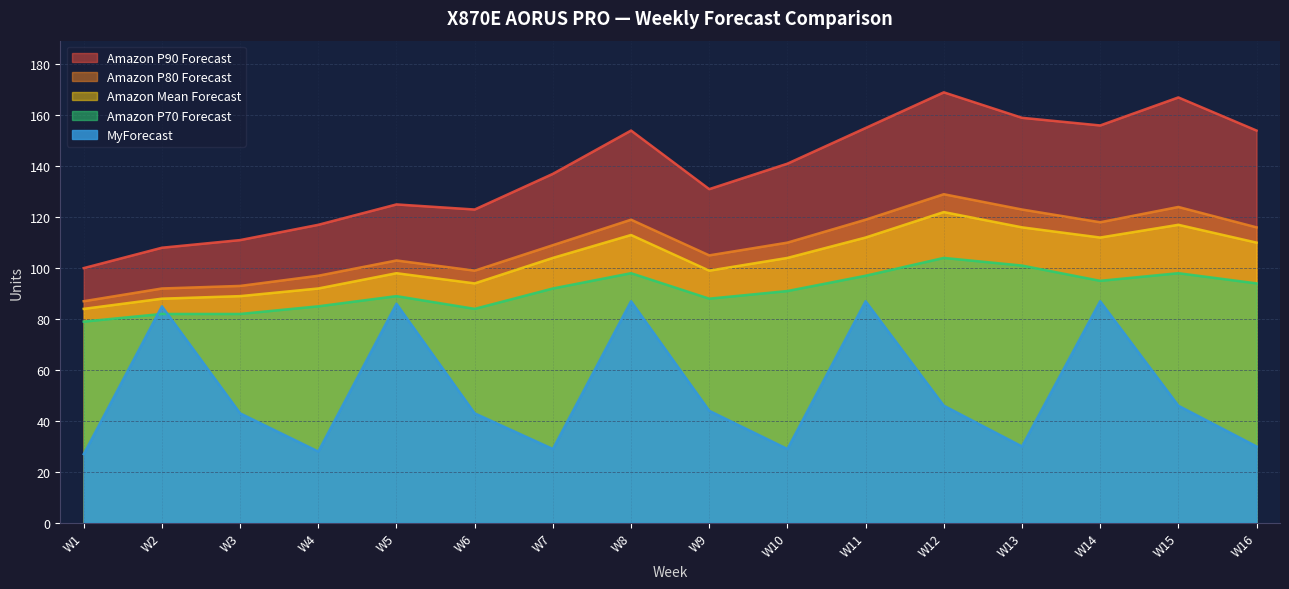

Does the chart have visible grid lines?

Yes